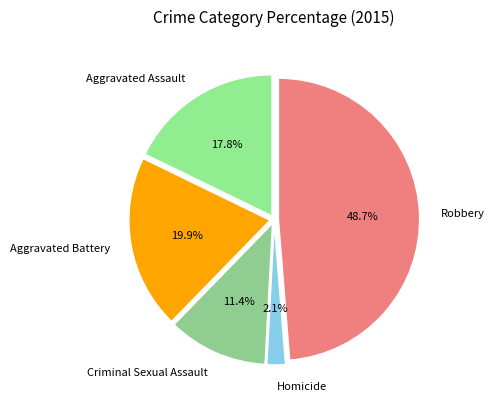

What percentage is the Criminal Sexual Assault slice, to the nearest percent?

11%